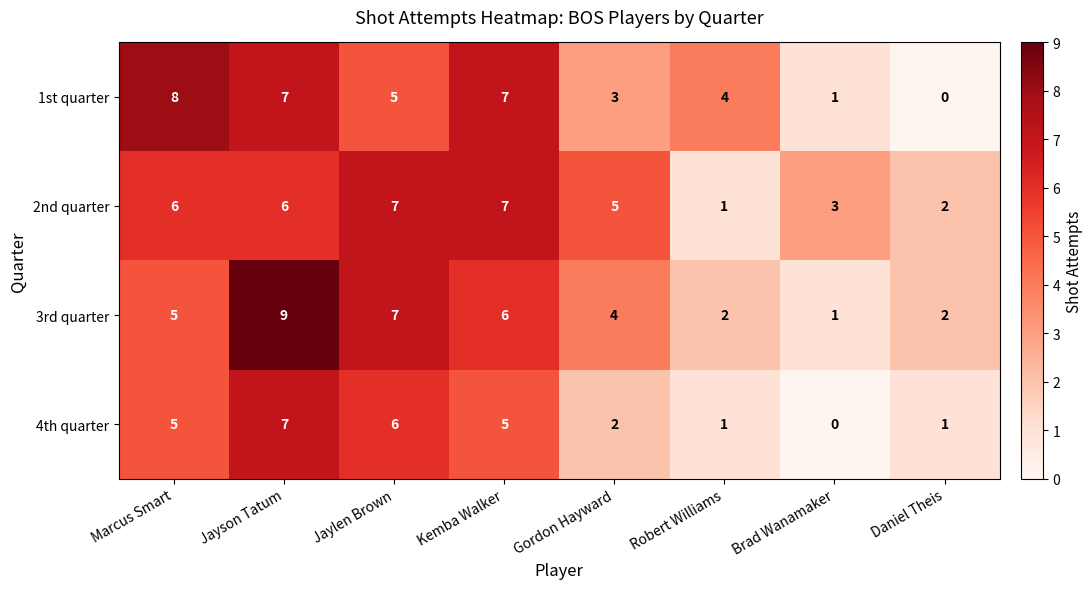

Is the value of 2nd quarter at Kemba Walker greater than the value of 3rd quarter at Kemba Walker?

Yes